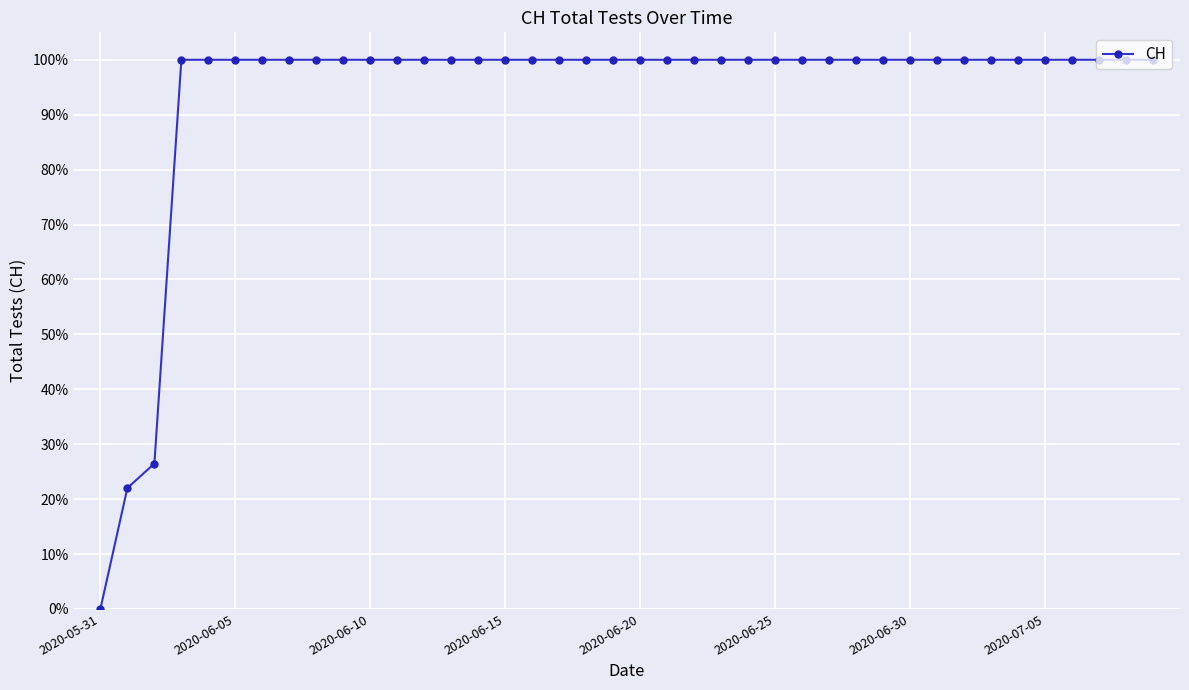

How many values are between 1 and 2?

37